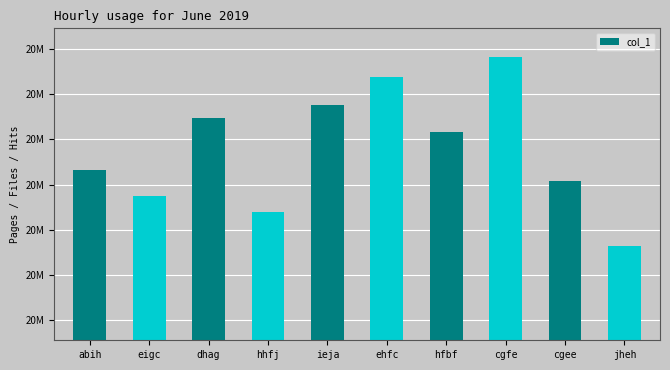

At which label does the data first exceed 20226346?

dhag